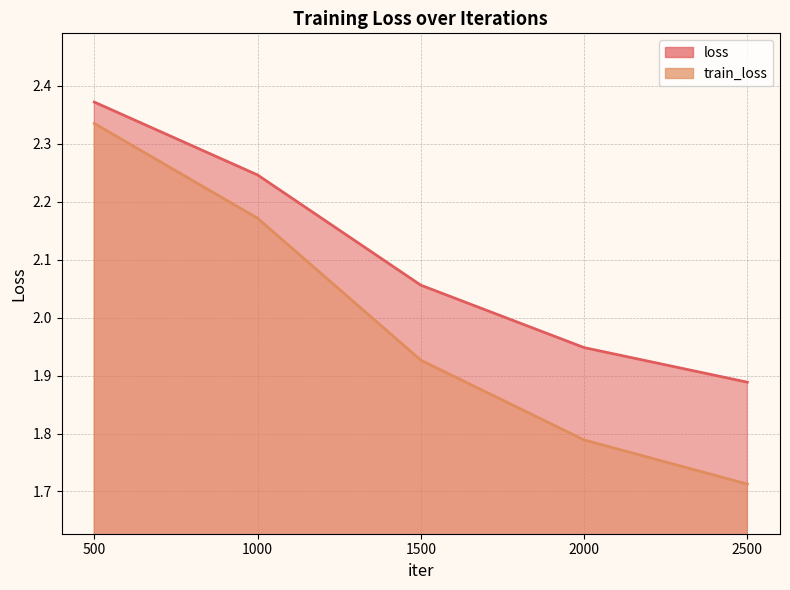

What is the sum of all train_loss values?

9.9